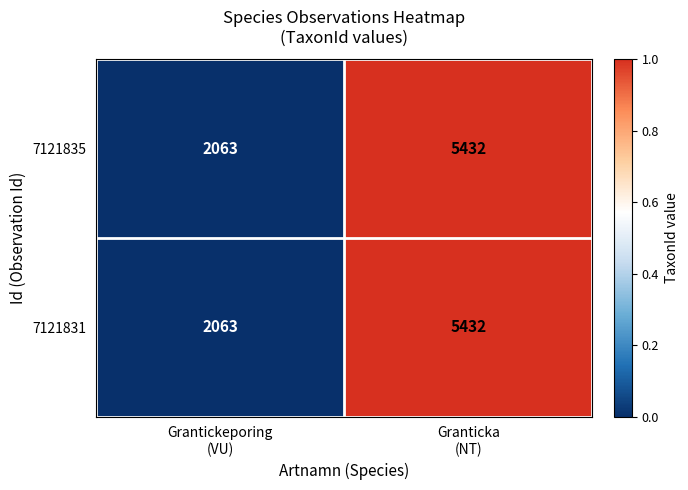

What is the greatest value displayed?

5432